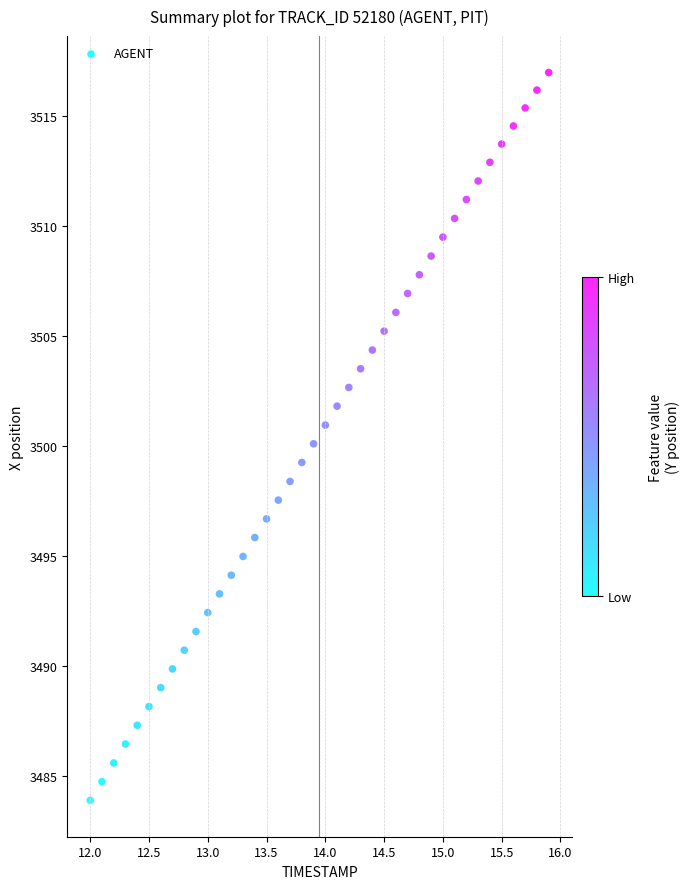

What is the range of Y values (max minus min)?

33.1